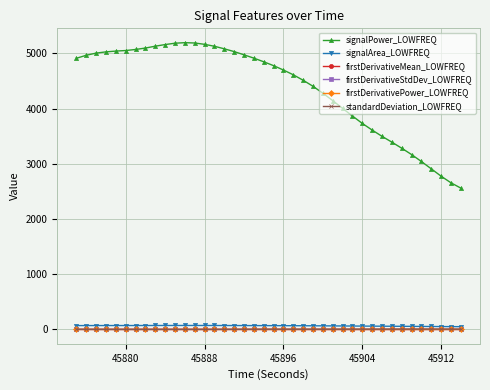

True or false: firstDerivativeMean_LOWFREQ has more than 2 interior local peaks.

True